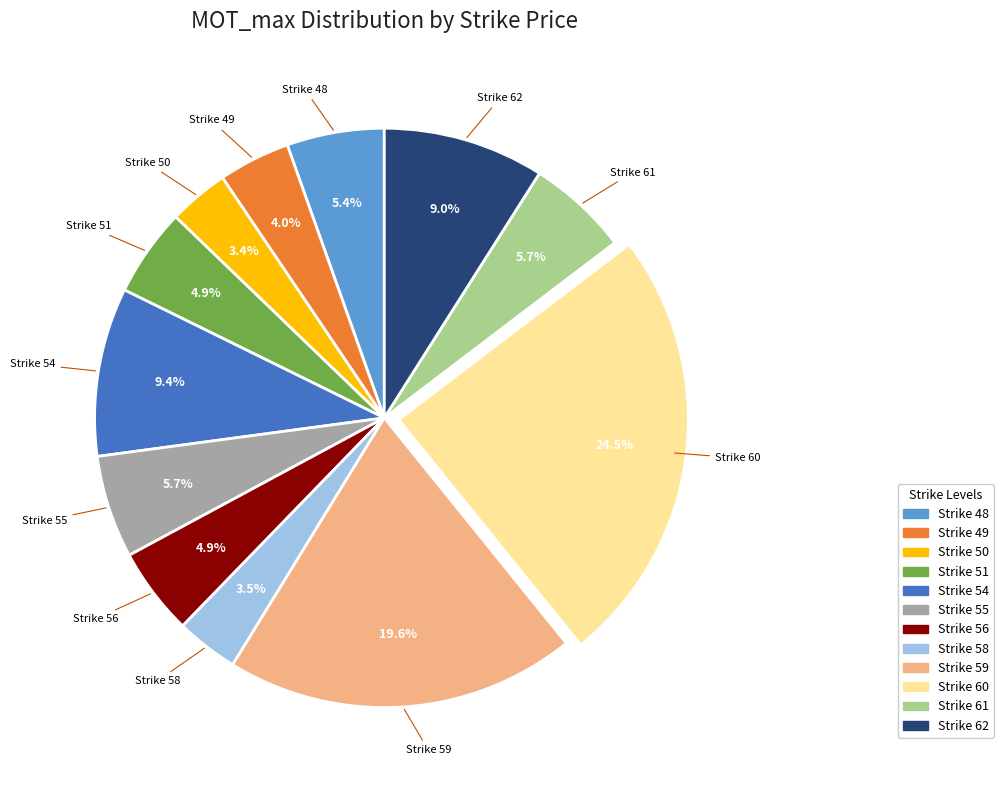

Does any single category account for the majority?

No